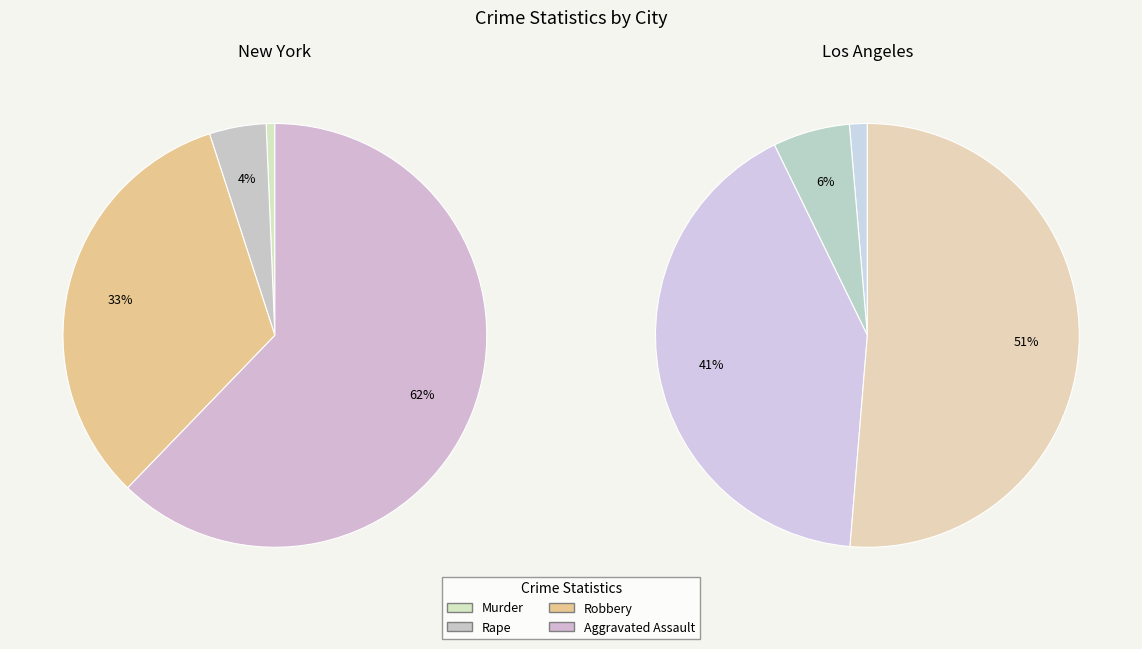

To the nearest percent, what is the average slice percentage?

25%